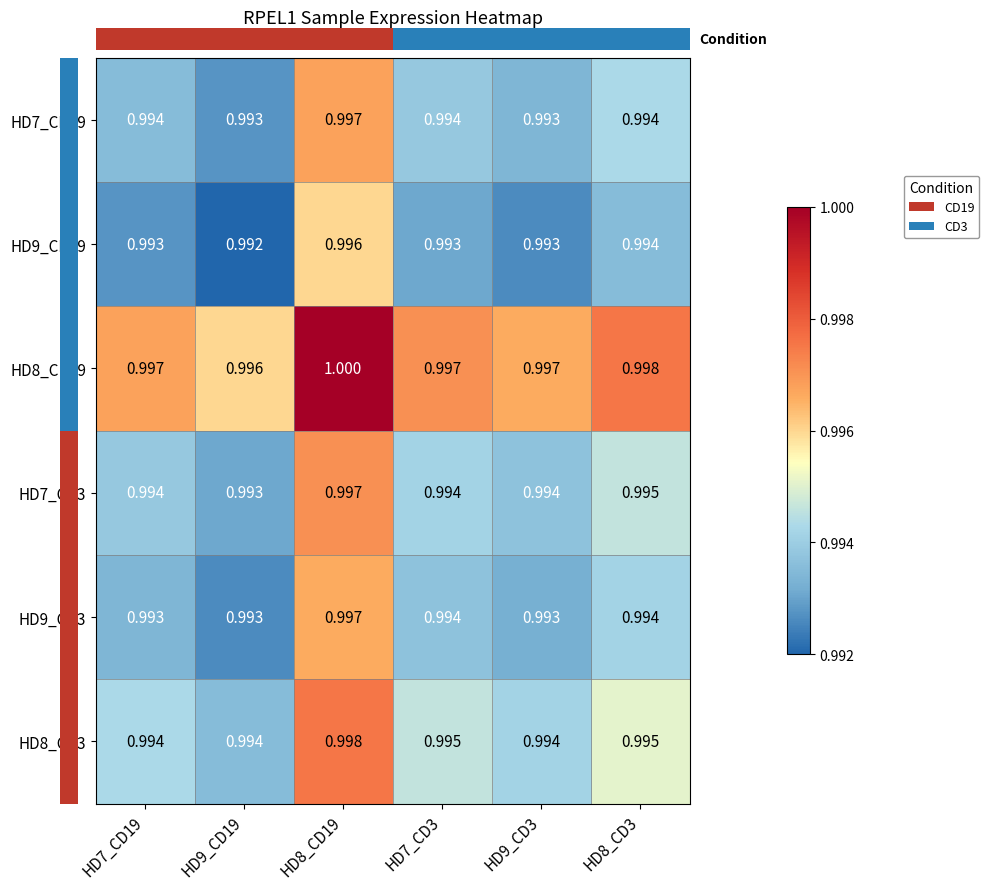

Is the value of HD7_CD3 at HD7_CD19 greater than the value of HD8_CD3 at HD8_CD3?

No